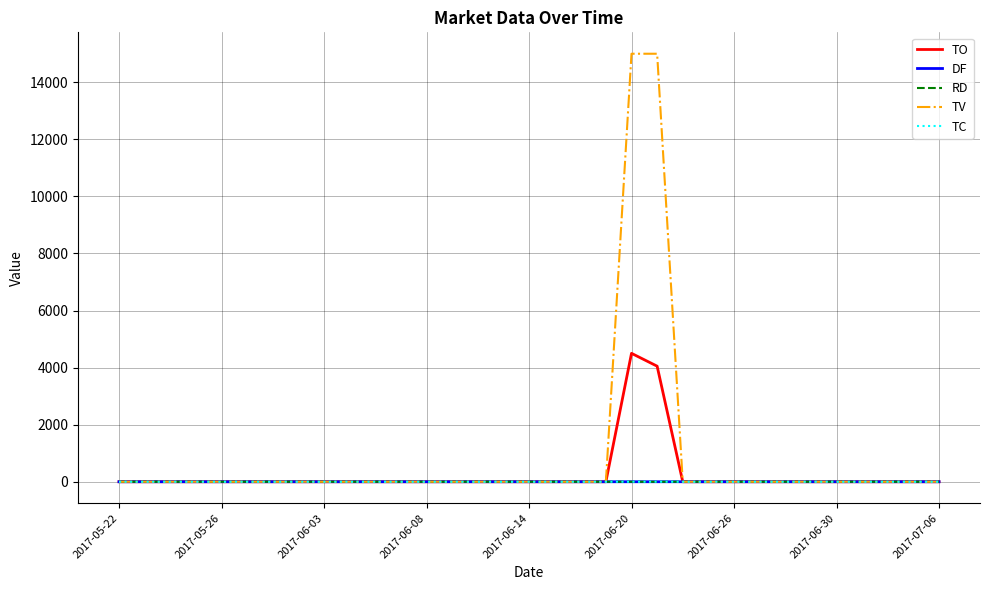

What is the maximum value for TO?

4500.0